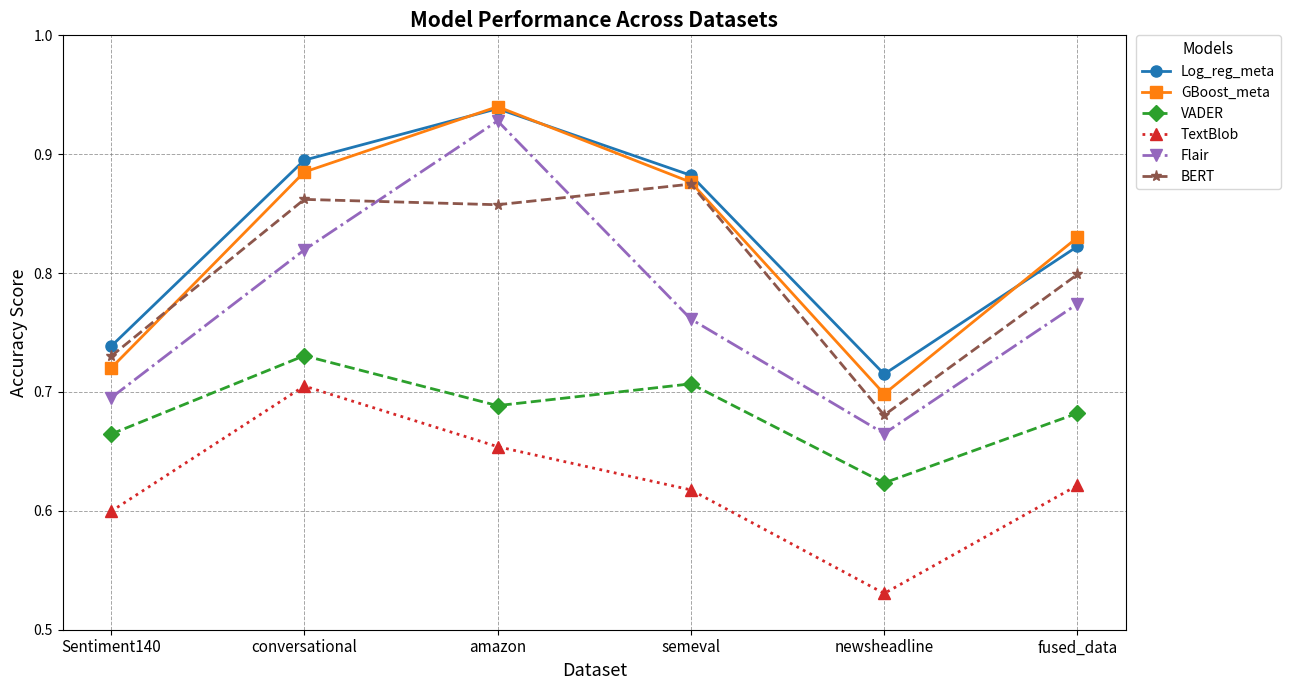

At how many categories does at least one series exceed 0?

6